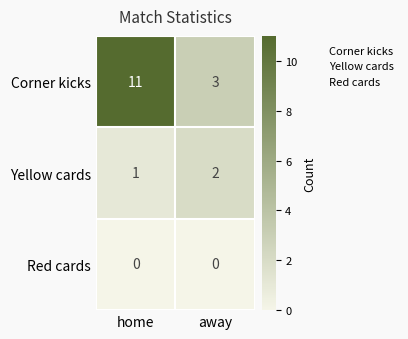

The value of Corner kicks at home is 11. True or false?

True